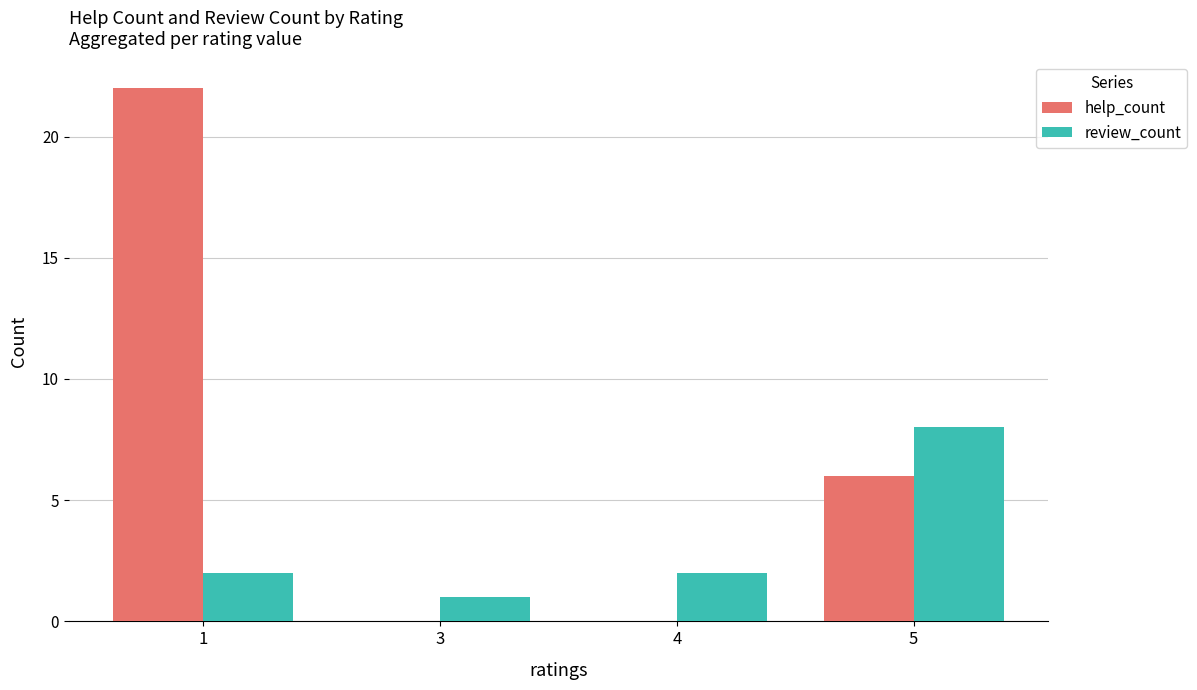

Which series changed the most between 3 and 5?

review_count